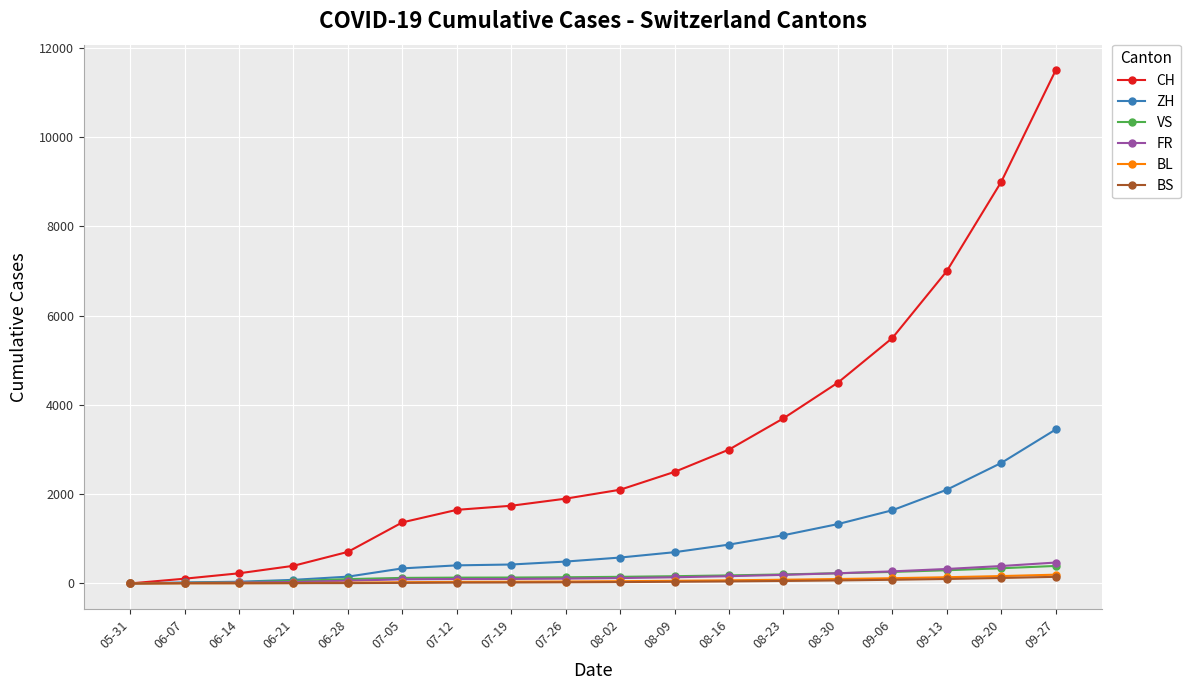

What is the greatest value displayed?

11500